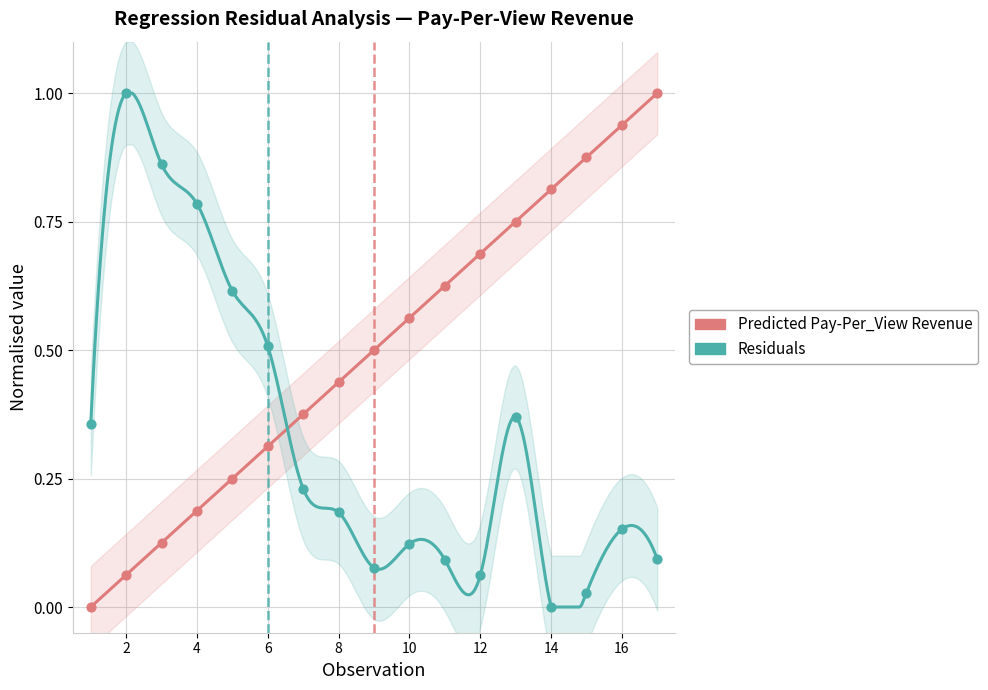

Which series has the largest Y range (max minus min)?

Predicted Pay-Per_View Revenue